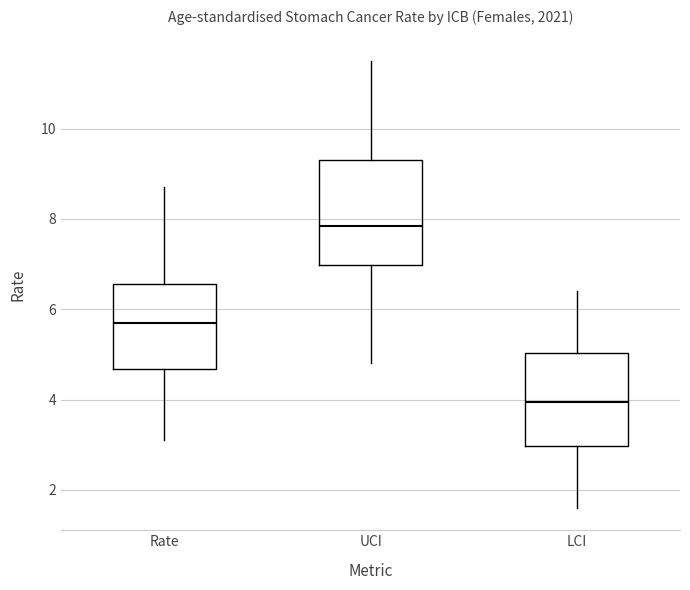

Which box has the highest median line?

UCI